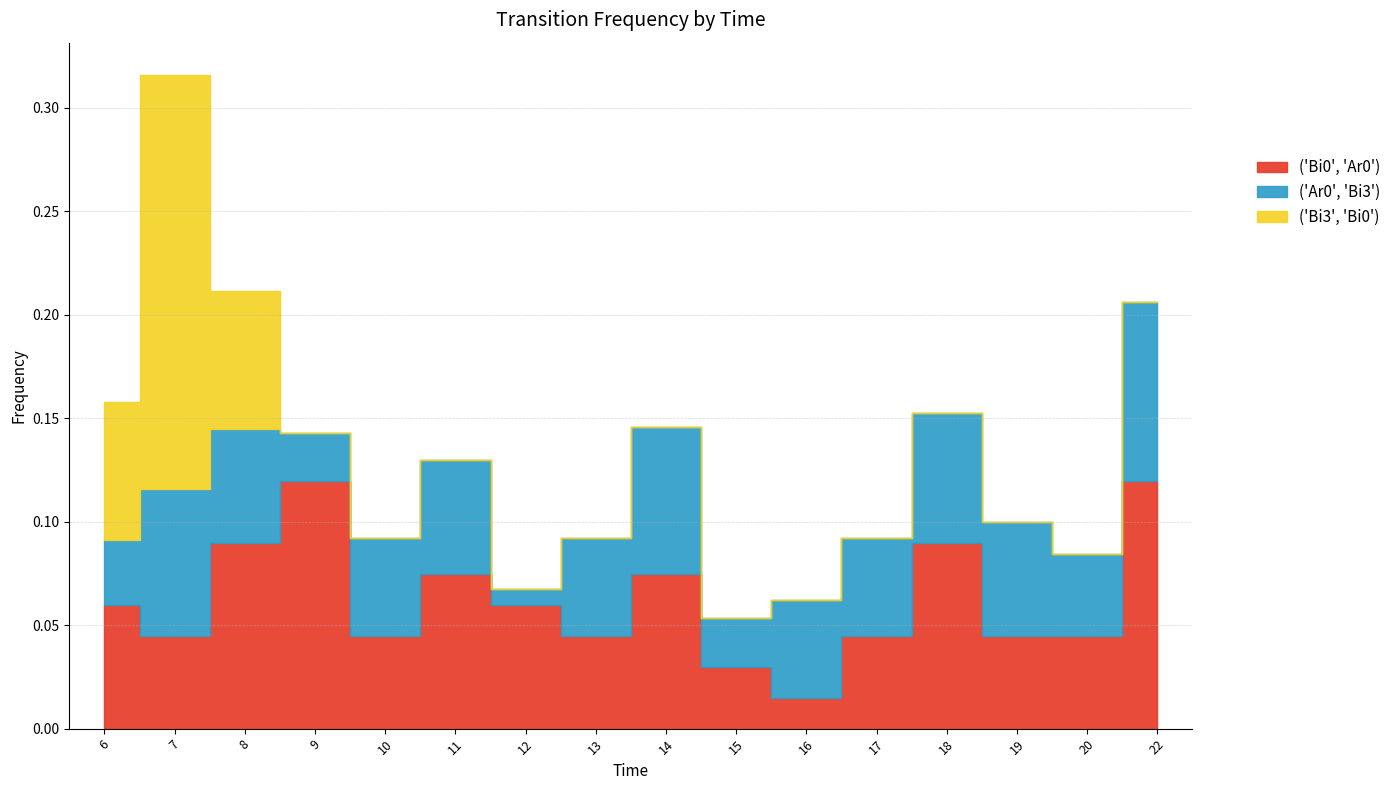

The value of ('Bi0', 'Ar0') at 8 is 0.2. True or false?

False